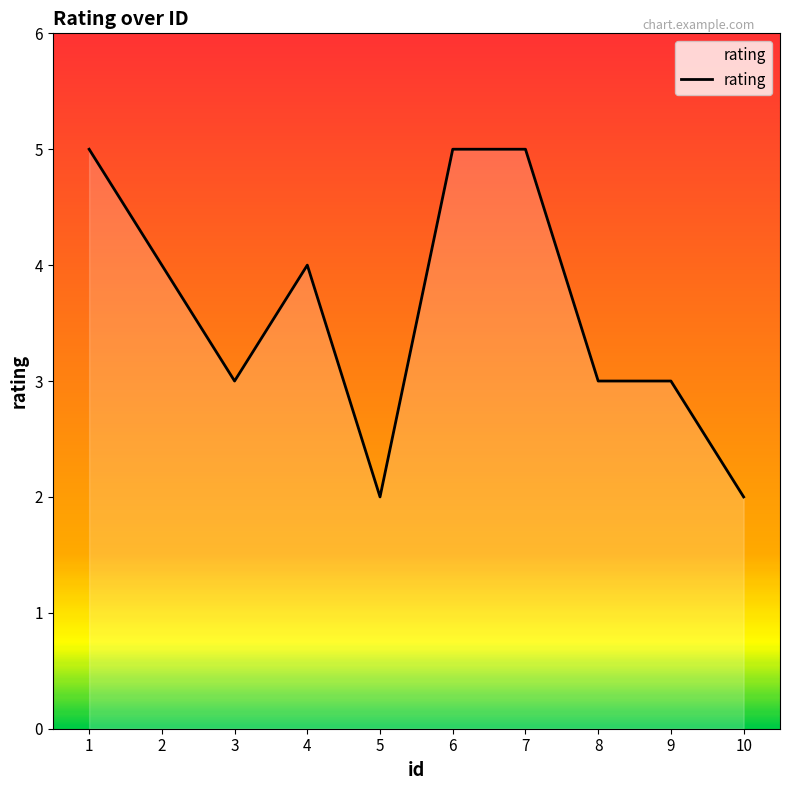

Does the chart display data point markers on the line(s)?

No